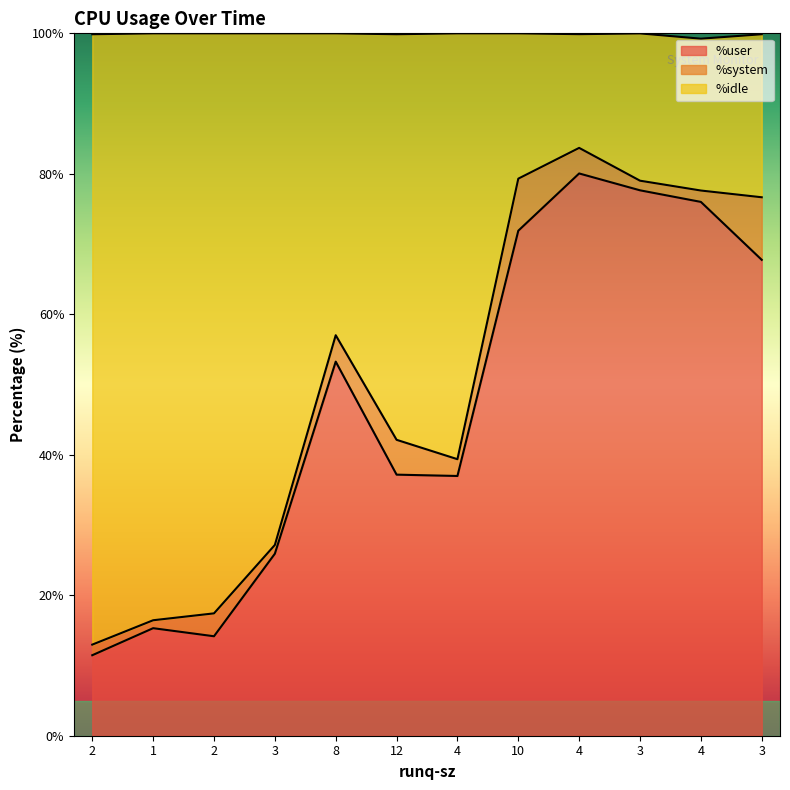

What are all the series names shown in the legend?

%user, %system, %idle